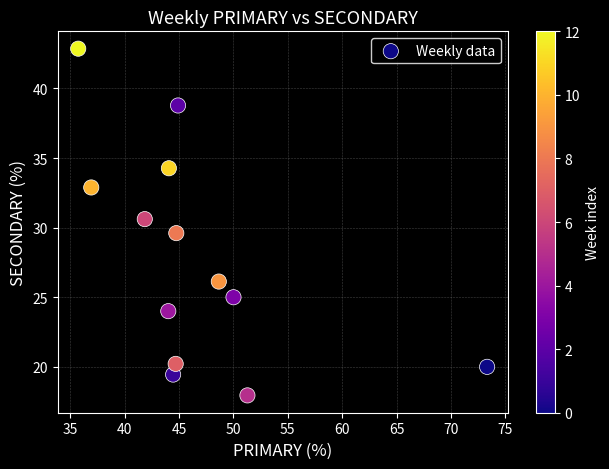

What is the range of X values (max minus min)?

37.6